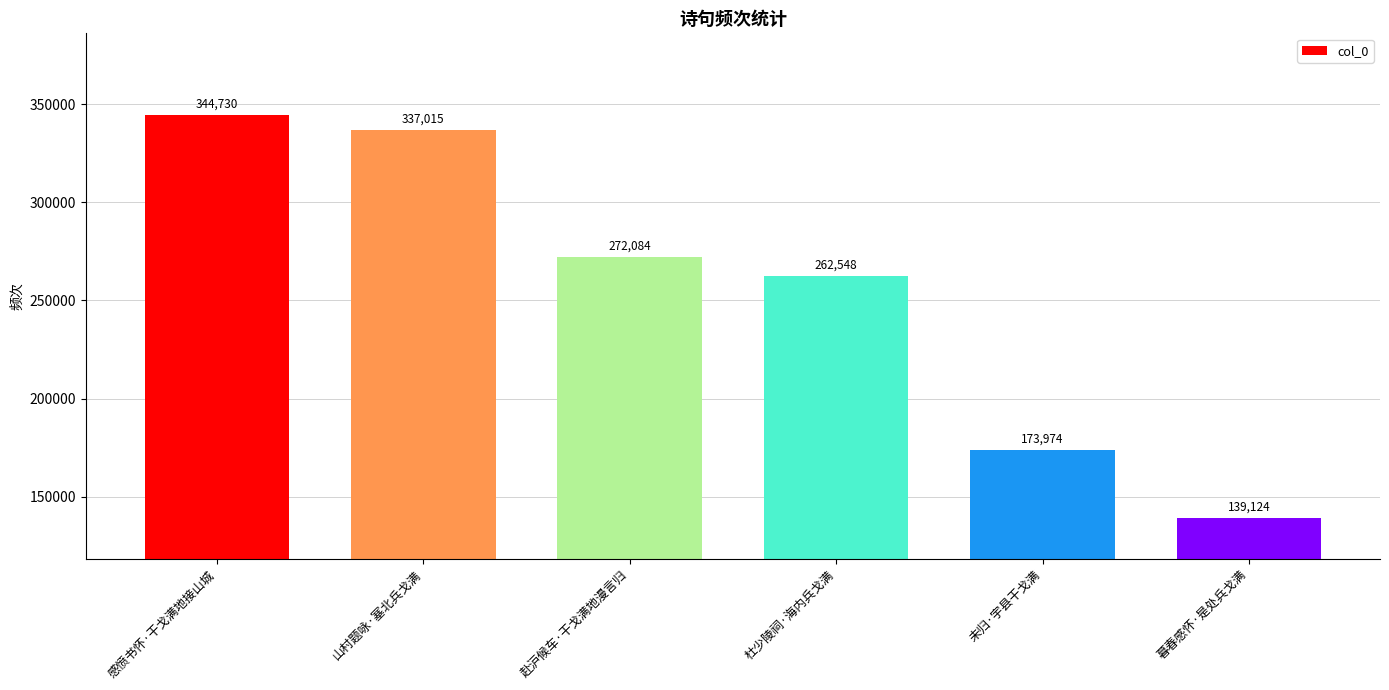

At which category does the chart reach its peak across all series?

感愤书怀·干戈满地接山城